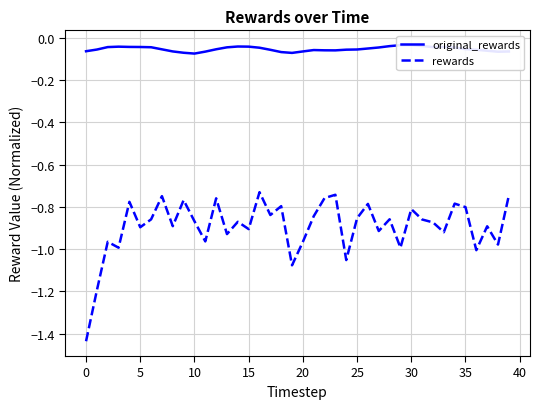

At which category is the sum across all series the highest?

16